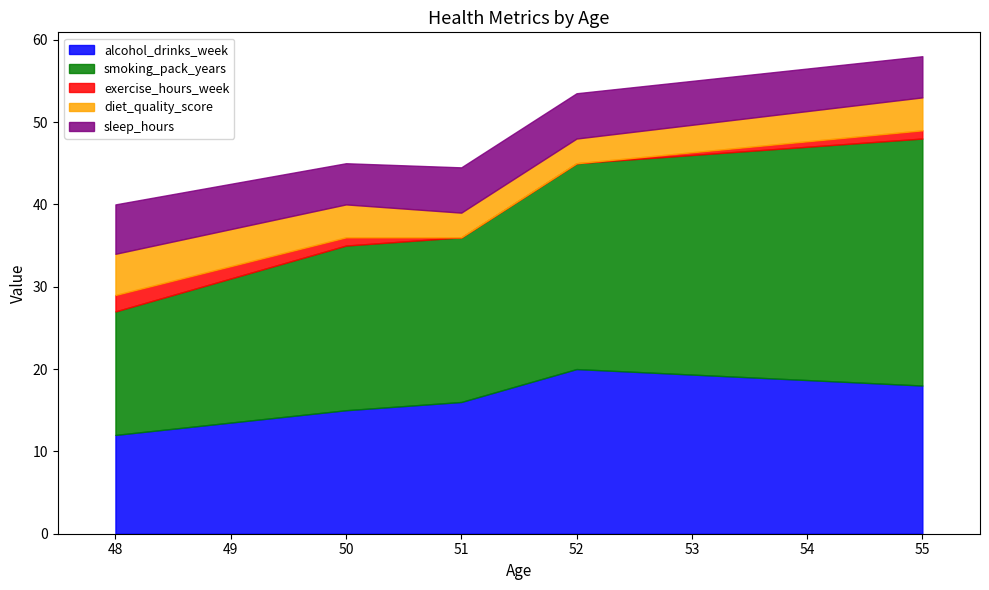

What are all the series names shown in the legend?

alcohol_drinks_week, smoking_pack_years, exercise_hours_week, diet_quality_score, sleep_hours